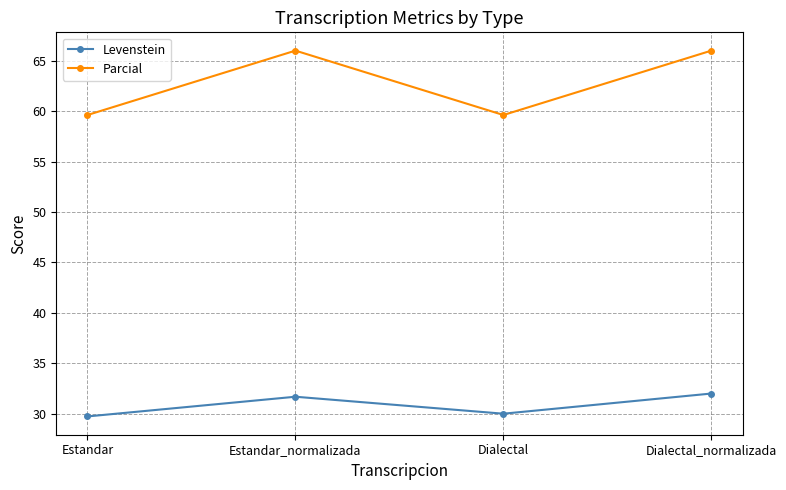

The value of Levenstein at Estandar_normalizada is 50.2. True or false?

False